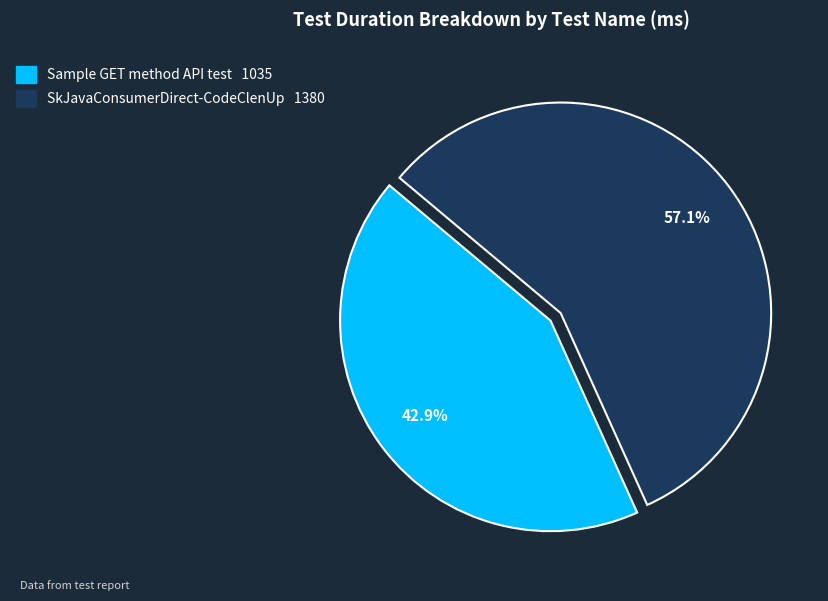

What percentage is the Sample GET method API test slice, to the nearest percent?

43%